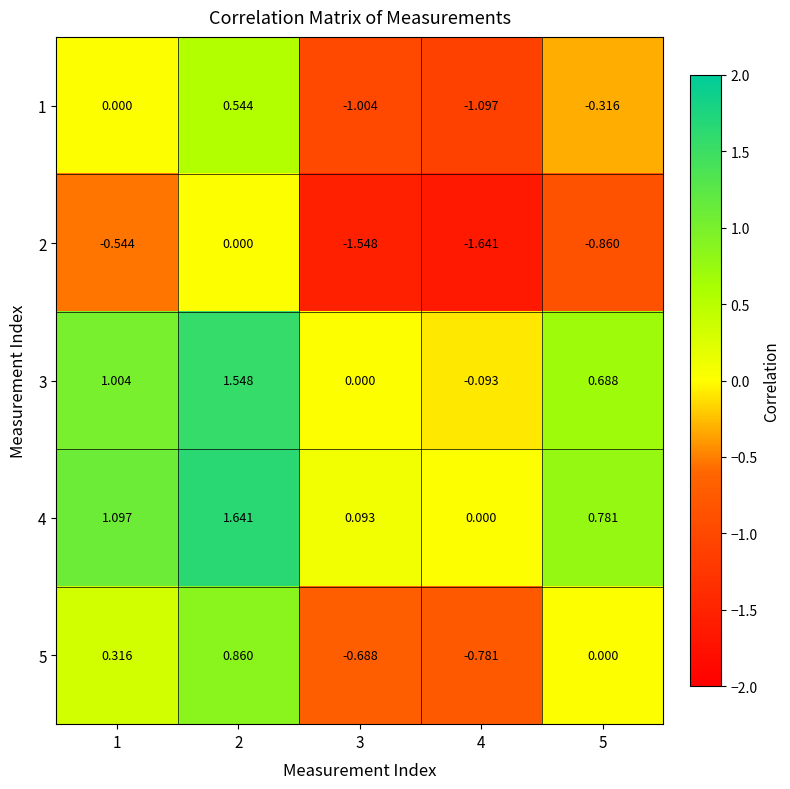

Is the value of 5 at 2 greater than the value of 2 at 2?

Yes